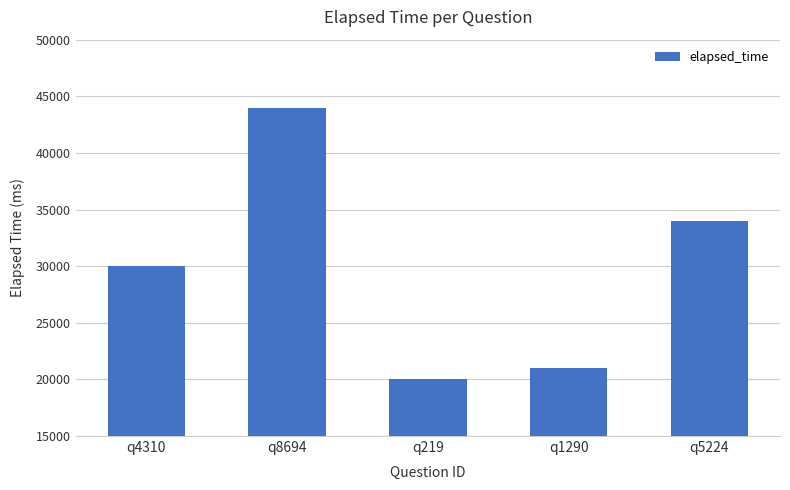

What value does the data have at q8694, to the nearest 10?

44000